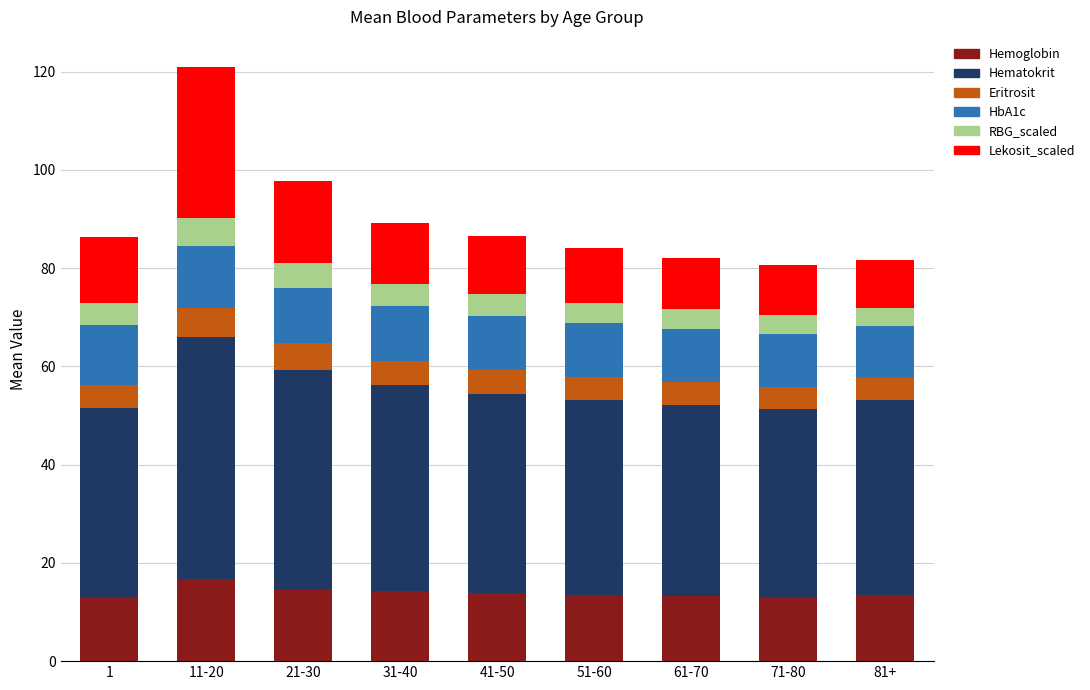

What is the lowest value of the Hemoglobin series?

13.0